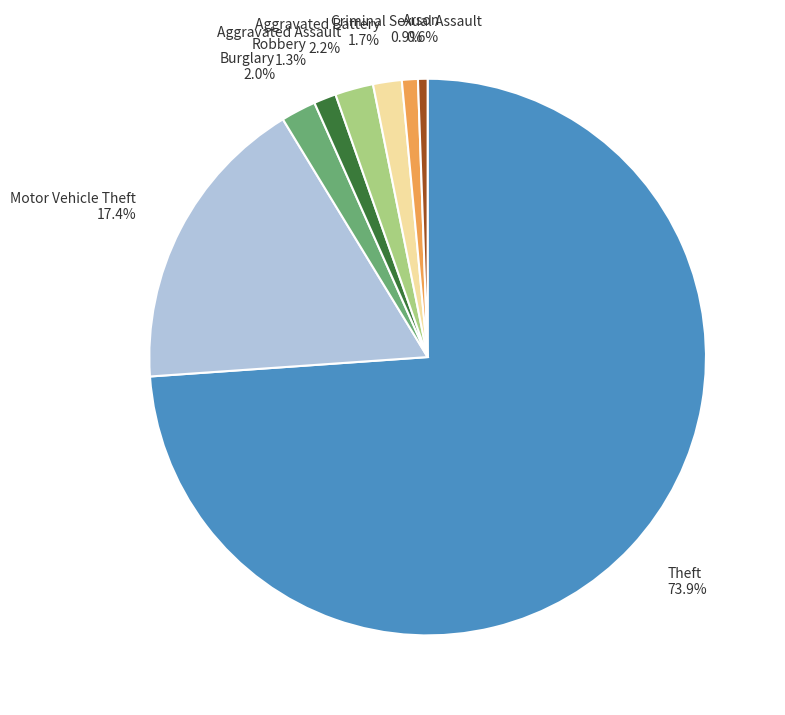

Does any single category account for the majority?

Yes